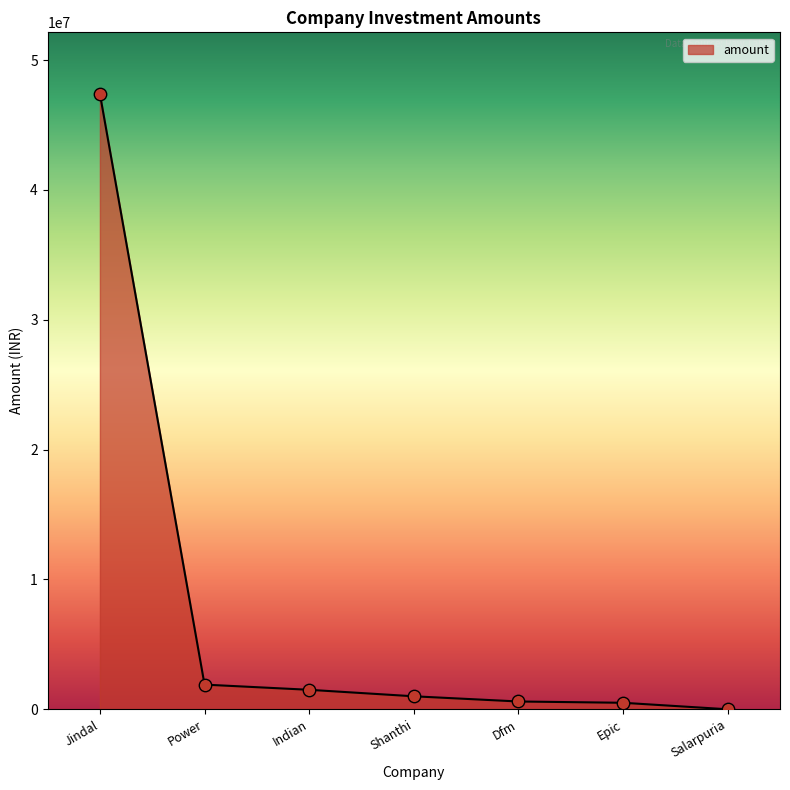

Approximately how many times larger is the value at Indian compared to Power?

0.8